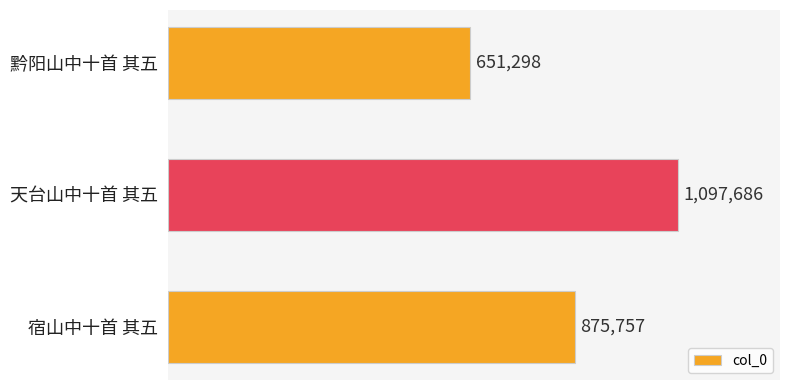

Rank the categories by value from lowest to highest.

黔阳山中十首 其五, 宿山中十首 其五, 天台山中十首 其五